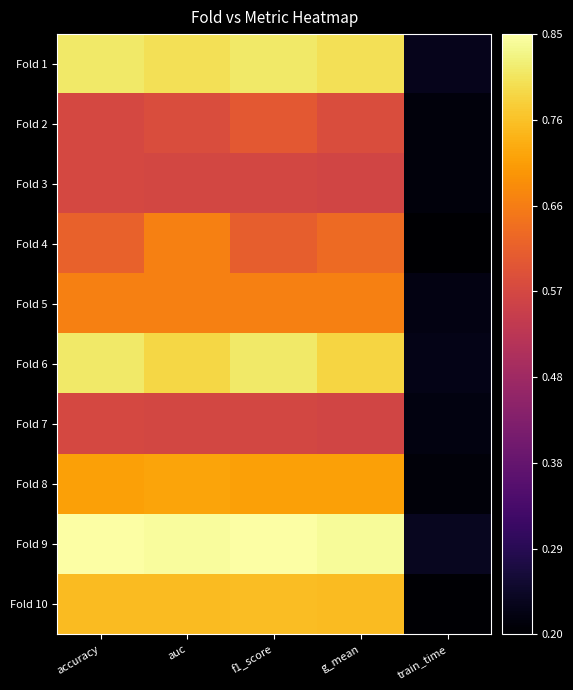

At which category is the sum across all series the highest?

f1_score